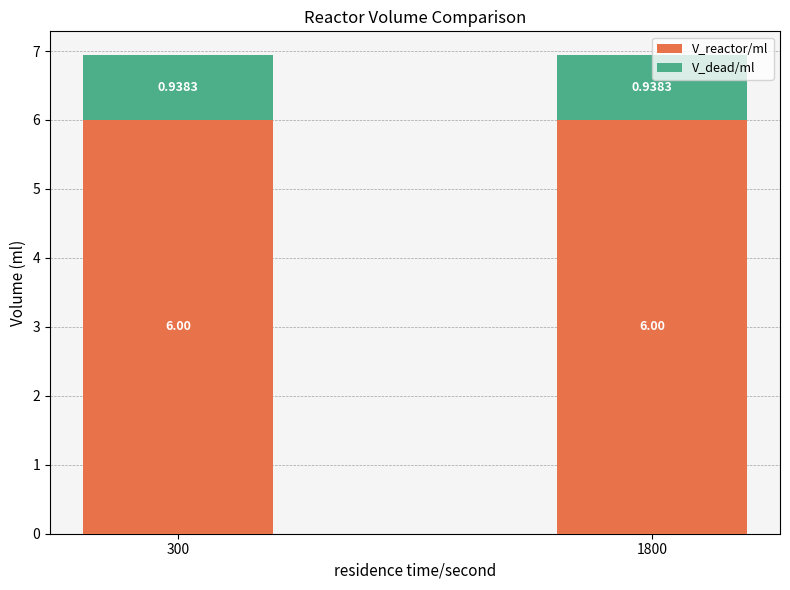

What is the sum of the V_reactor/ml values at 1800 and 300?

12.0